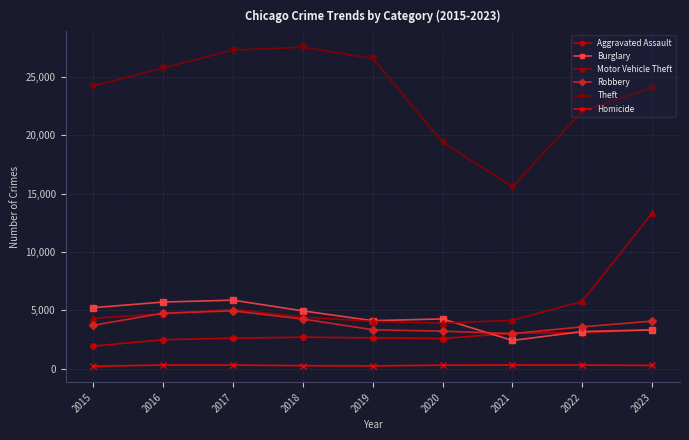

What is the greatest value displayed?

27558